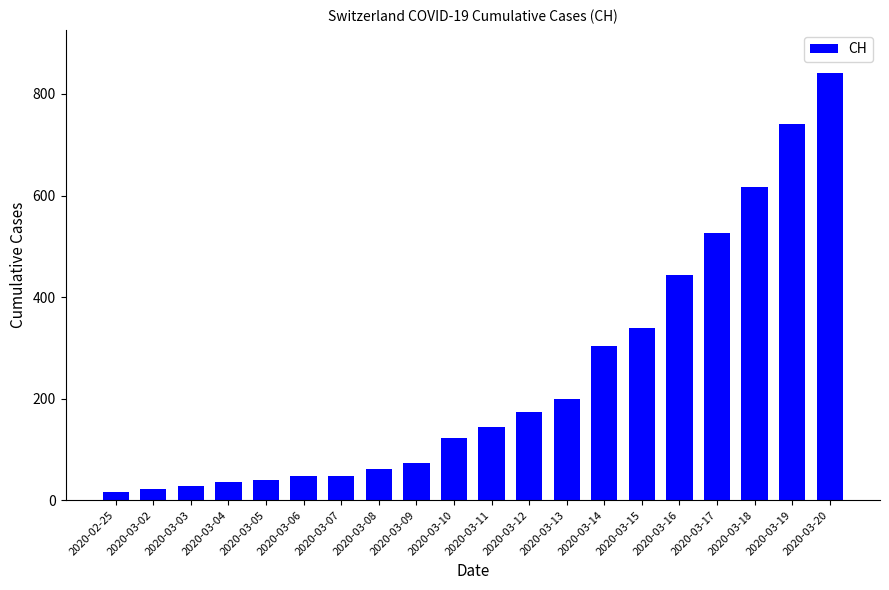

What is the label of the 3rd bar from the left?

2020-03-03